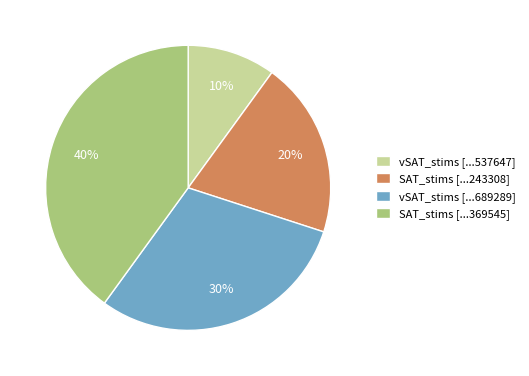

What is the smallest slice in the pie chart?

vSAT_stims [...537647]